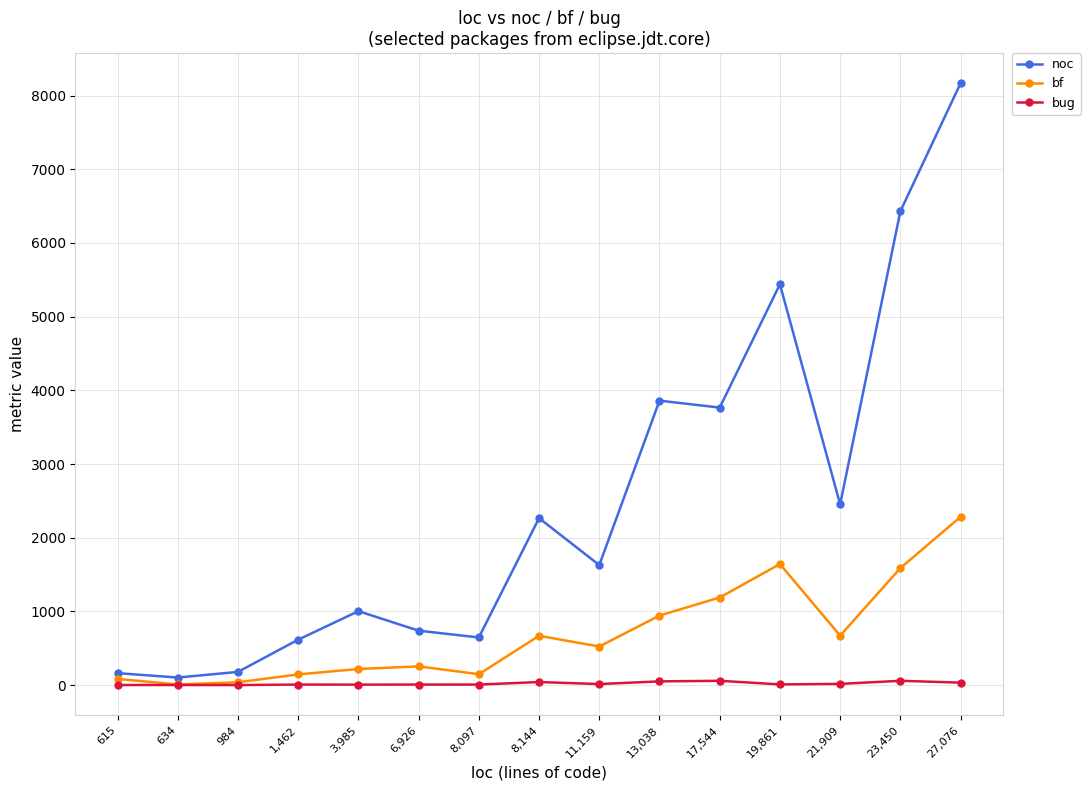

True or false: noc and bf intersect in this chart.

False